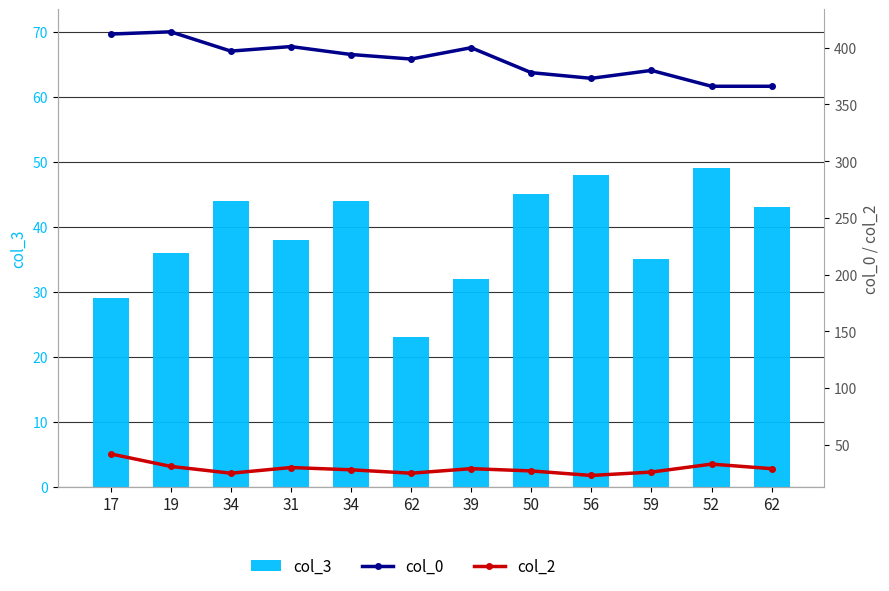

What is the difference between the second highest and minimum values in the col_0 series?

46